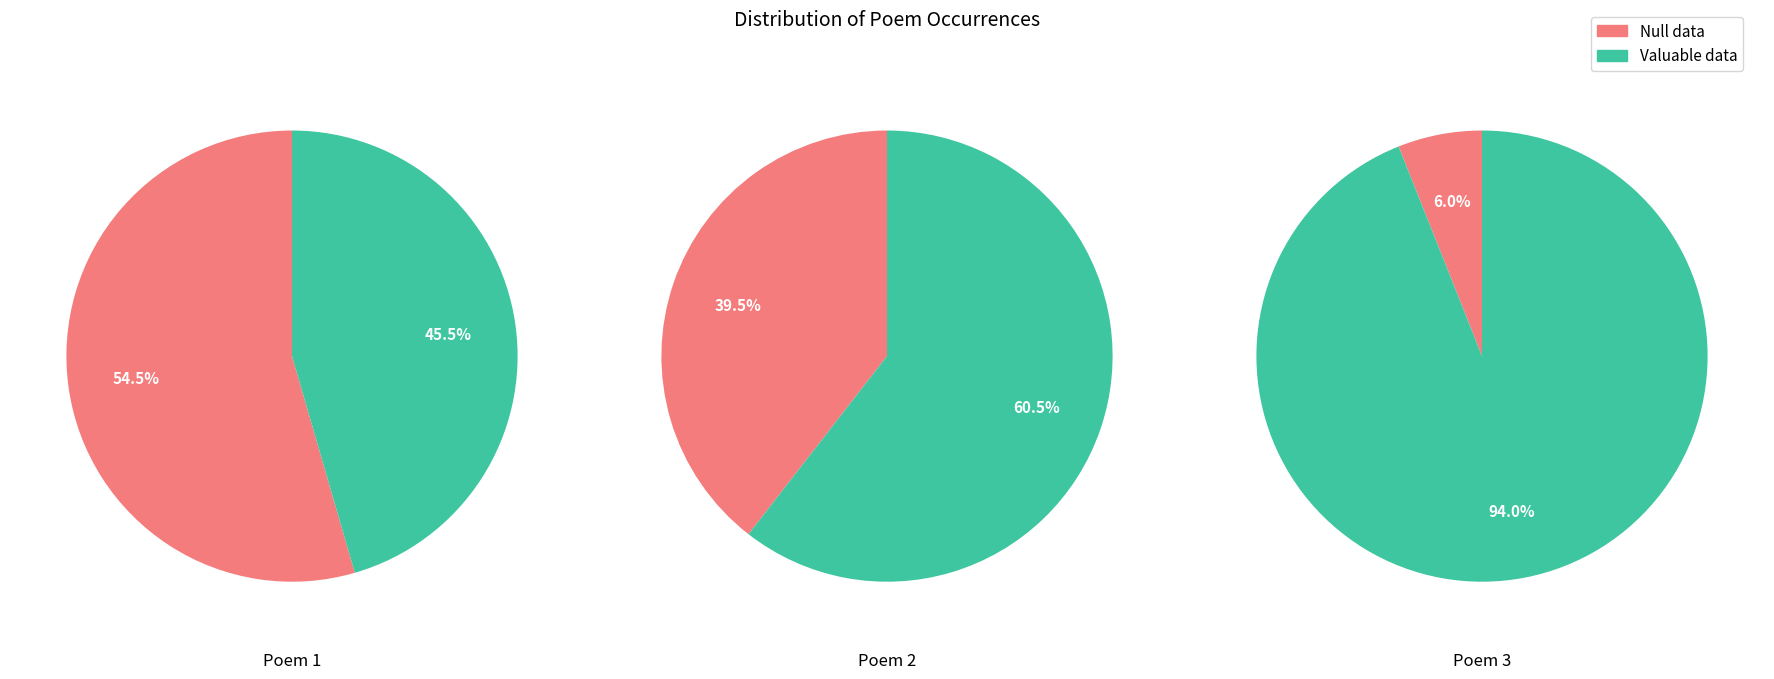

True or false: 次韵汤伯纪送别·比似莆杭倾盖时 accounts for 1% of the total.

False